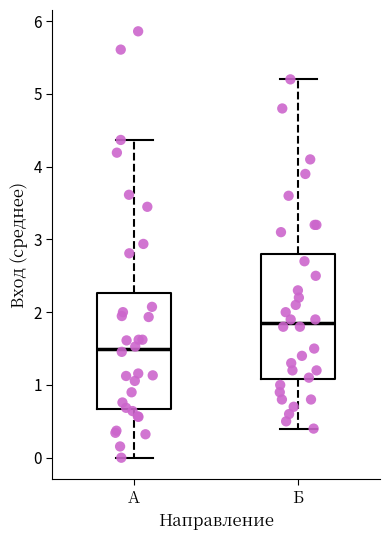

Where does the lower whisker of the box for А end on the y-axis? The values are not printed on the chart, so give them approximately, as read against the axis.

0.0